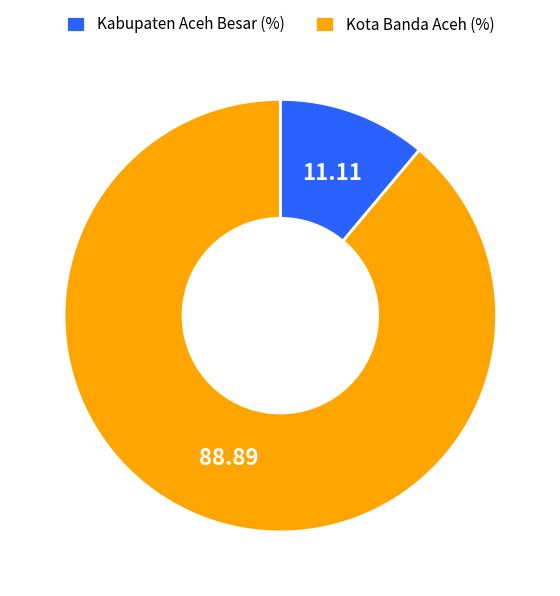

Is it true that Kota Banda Aceh is 75% of the pie?

False